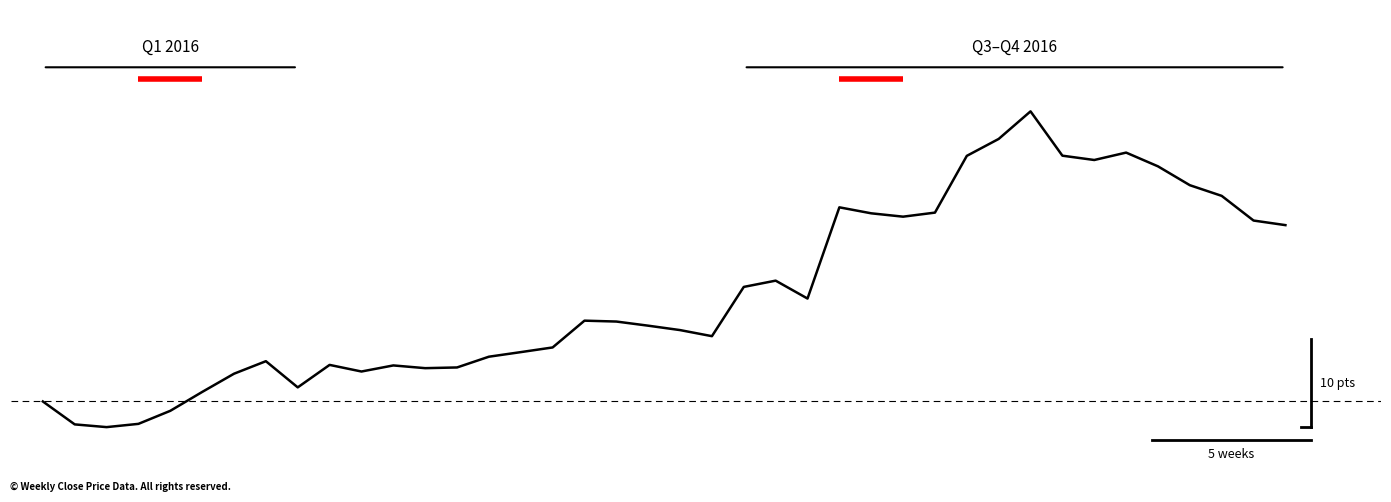

At which category does the data reach its first local valley?

2